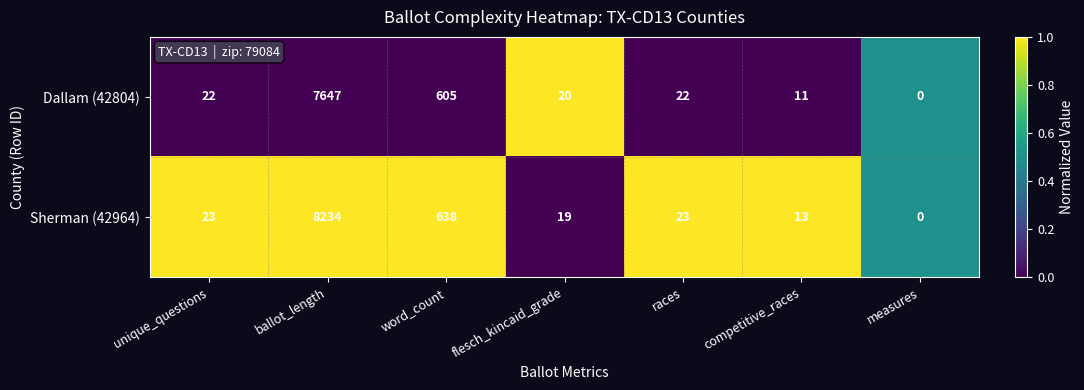

How many positive values does the Sherman (42964) series have?

6